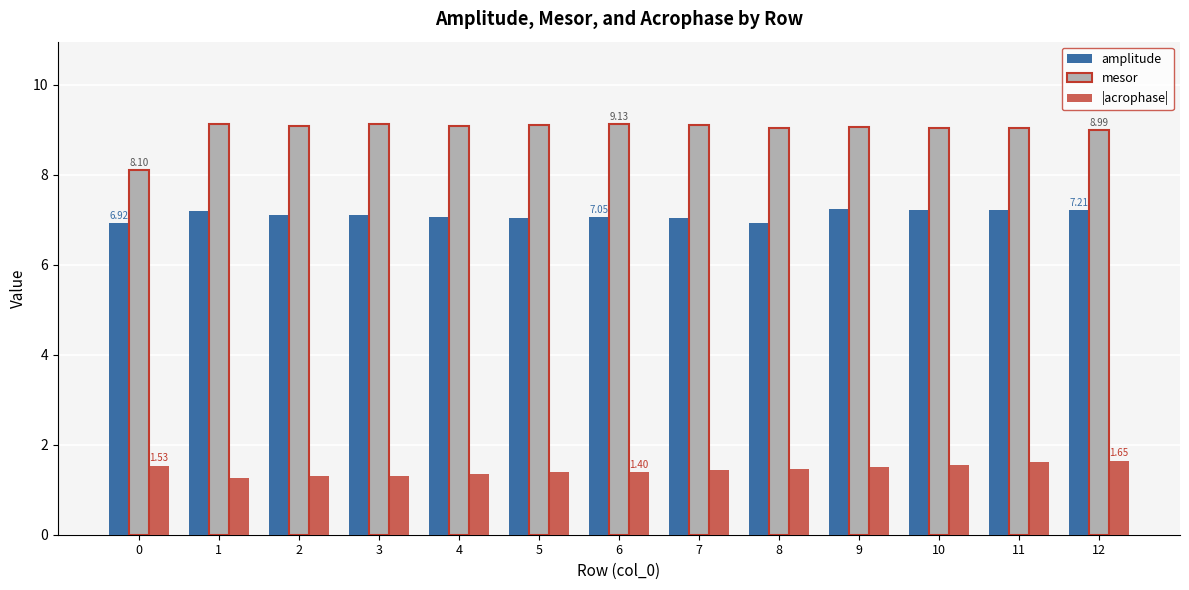

Is the value of amplitude at 10 greater than the value of |acrophase| at 6?

Yes